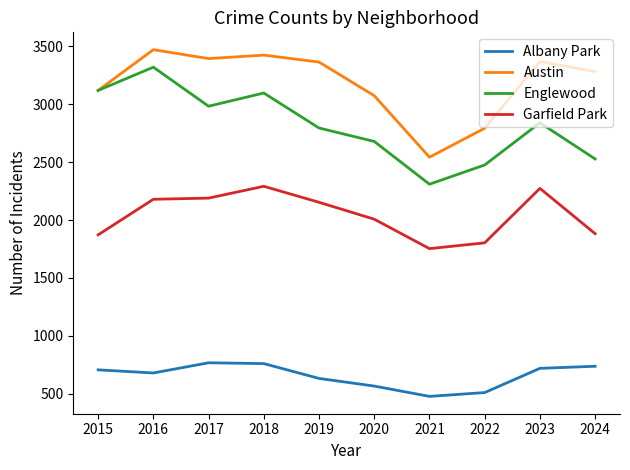

At how many categories does at least one series exceed 1836?

10